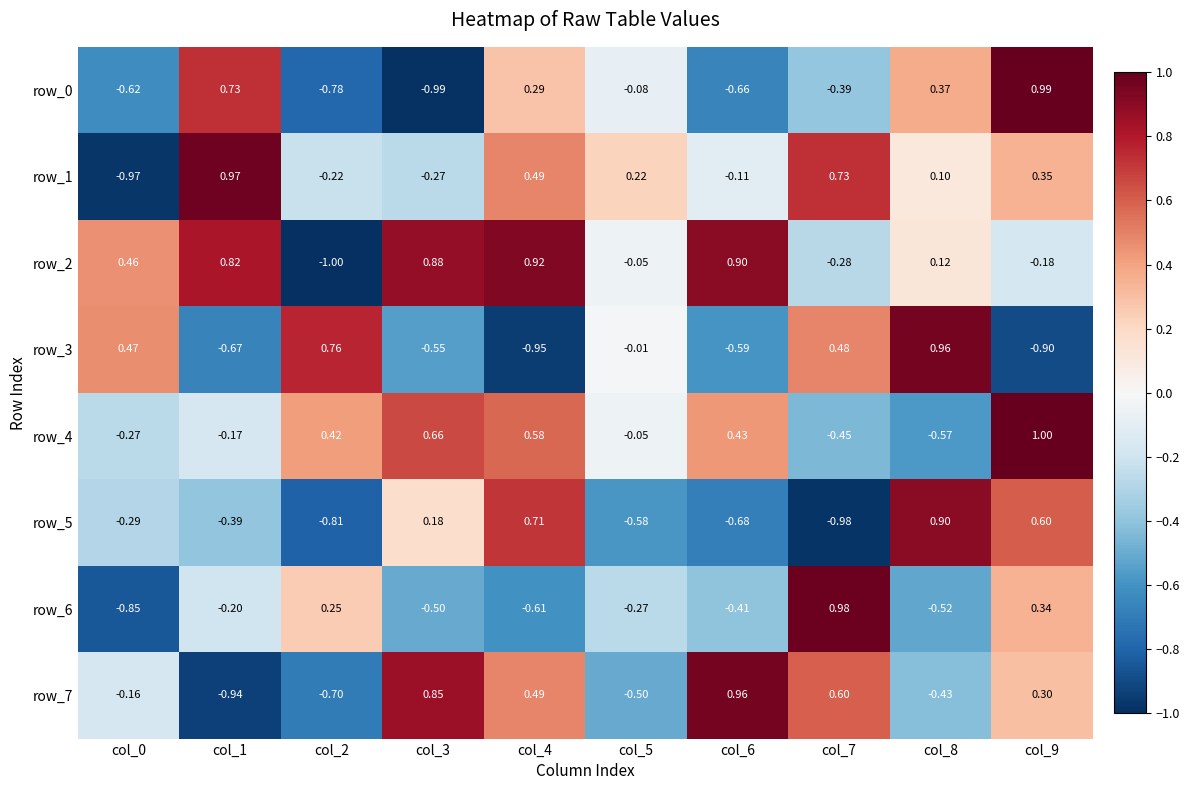

Is the value of row_7 at col_9 greater than the value of row_2 at col_4?

No